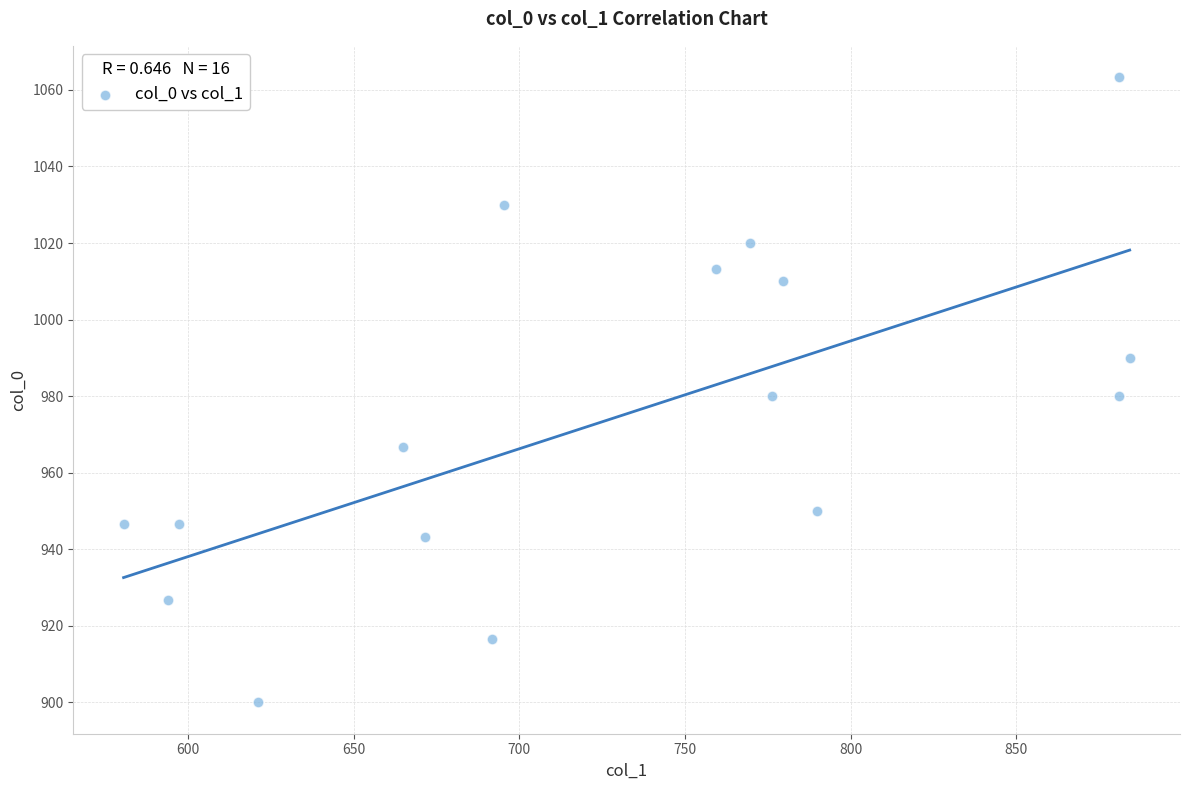

What is the range of Y values (max minus min)?

163.3